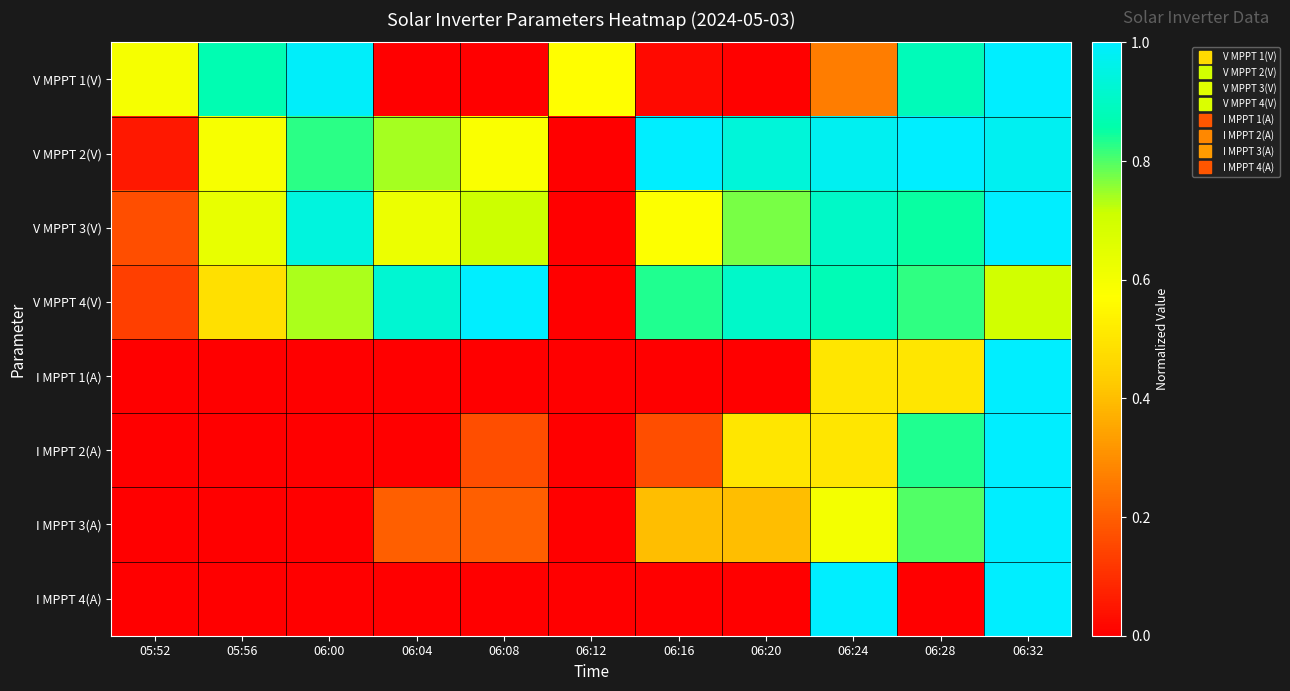

Count the number of categories in the chart.

11